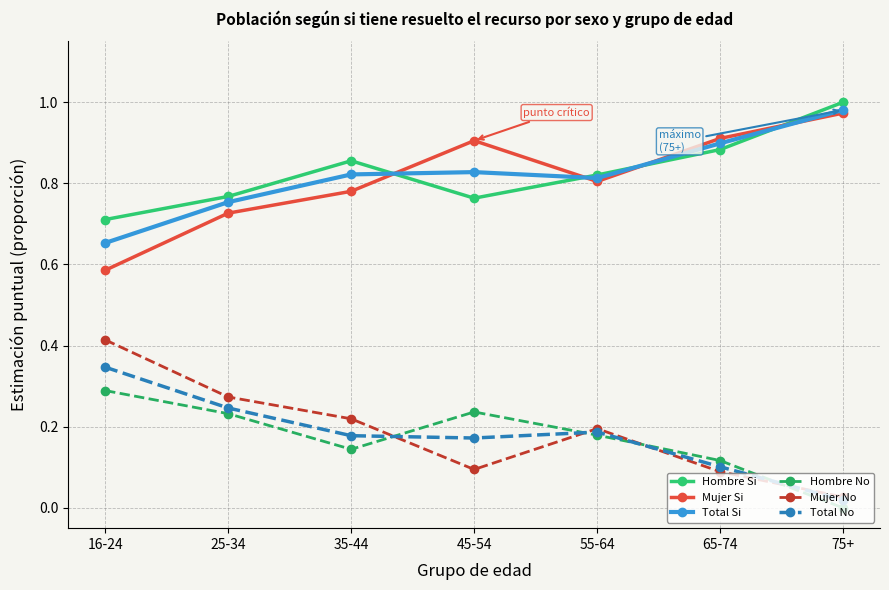

True or false: Total Si has a value of 0.5 at 55-64.

False